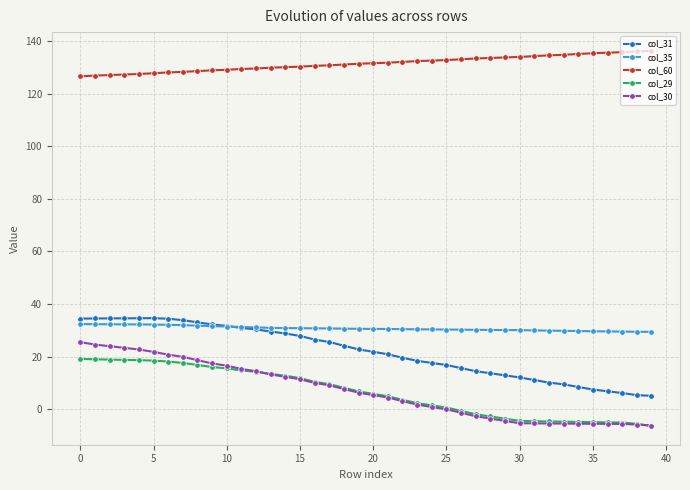

True or false: col_60 and col_30 intersect in this chart.

False